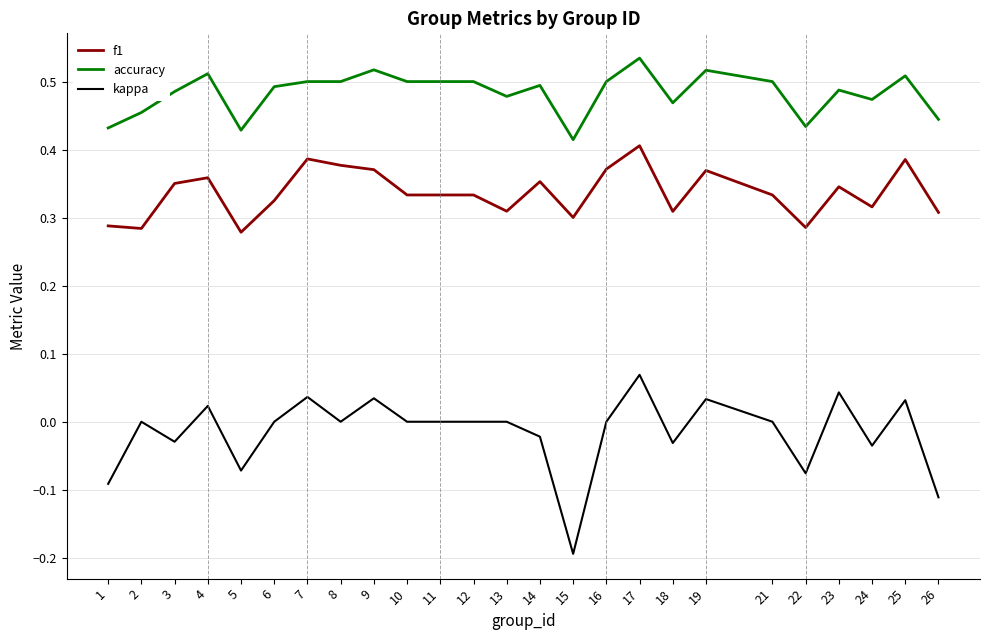

Which series changed the most between 11 and 24?

kappa